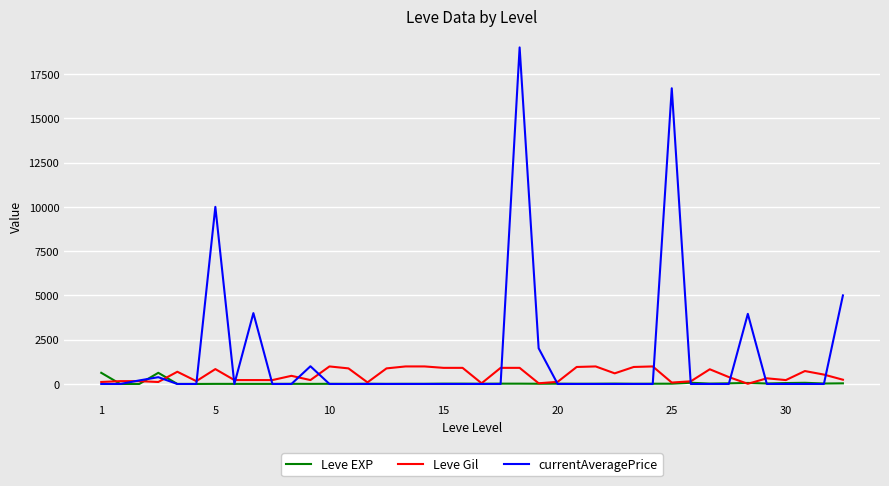

What is the maximum value for currentAveragePrice?

19000